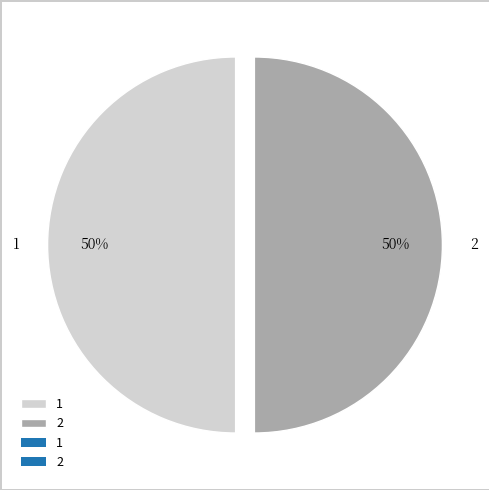

To the nearest percent, what is the average slice percentage?

50%